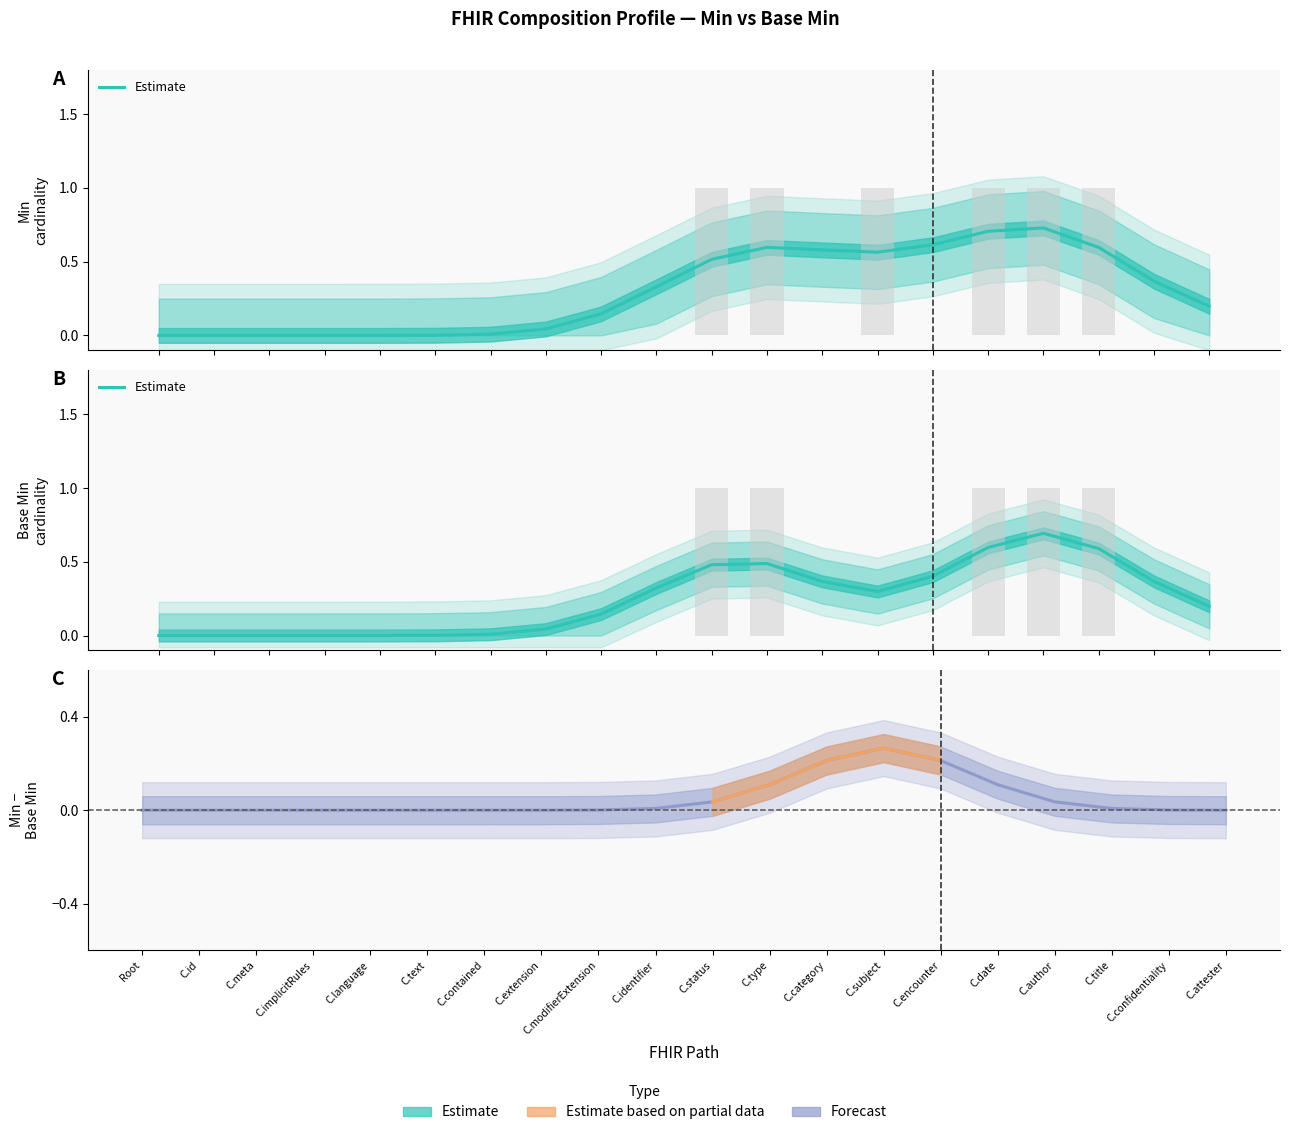

List the labels in order of Estimate value, smallest first.

Root, C.id, C.meta, C.implicitRules, C.language, C.text, C.contained, C.extension, C.modifierExtension, C.attester, C.subject, C.identifier, C.category, C.confidentiality, C.encounter, C.status, C.type, C.title, C.date, C.author